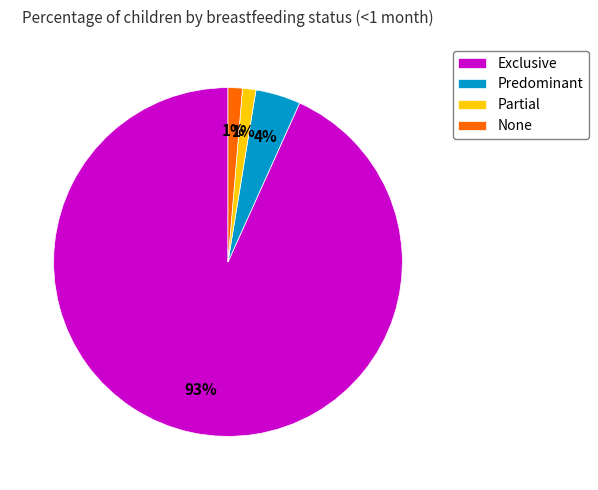

To the nearest percent, what is the average slice percentage?

25%